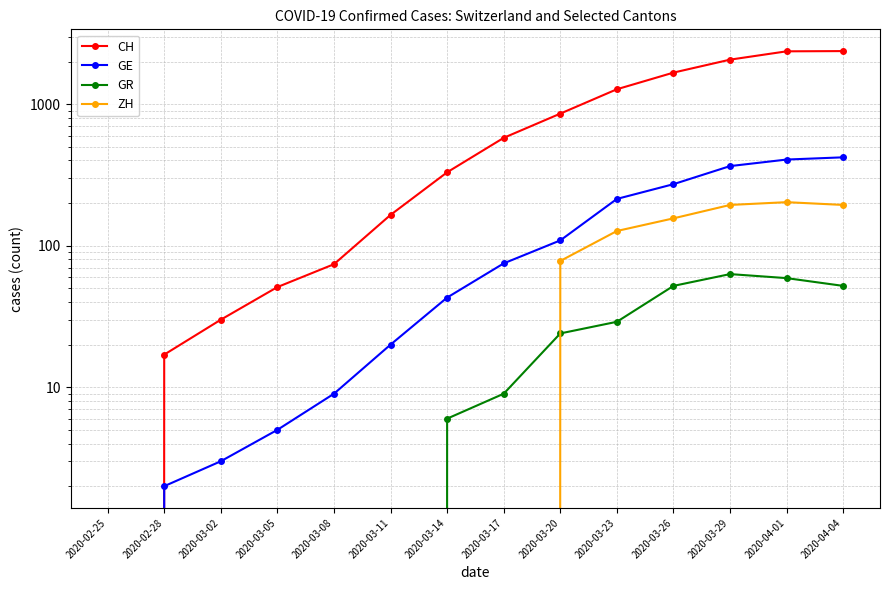

What is the total value across all series at 2020-03-20?

1068